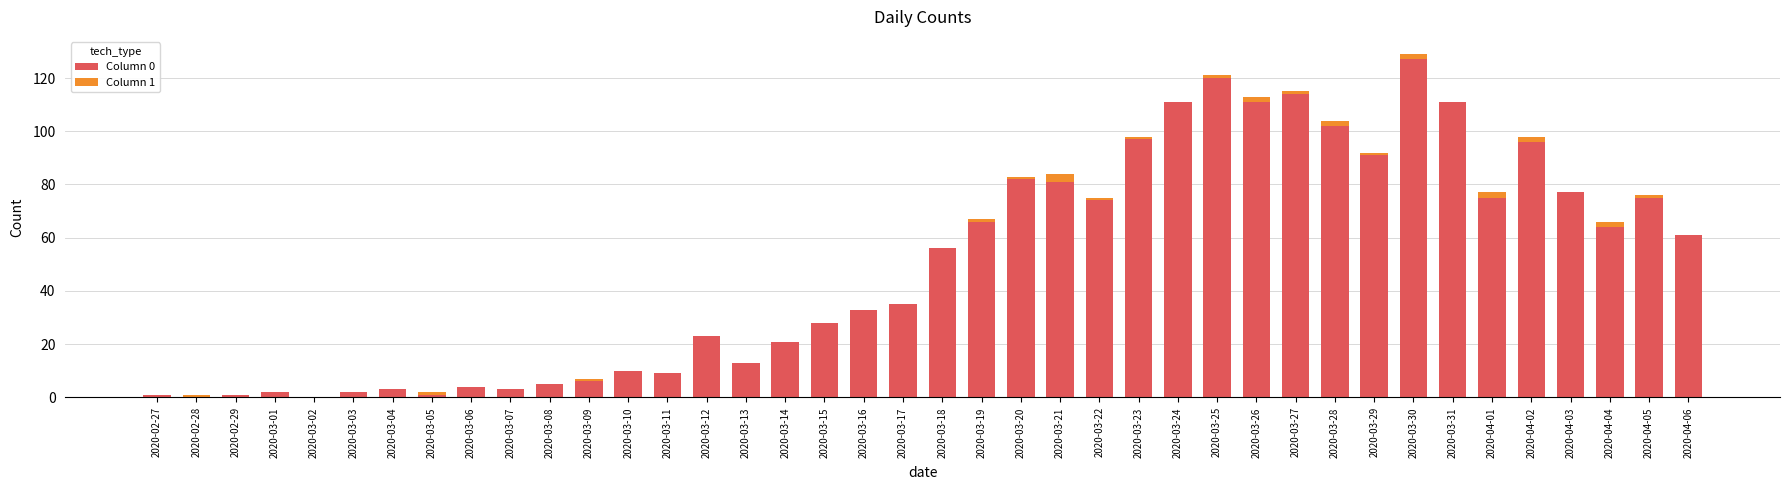

Does the chart contain stacked bars?

Yes